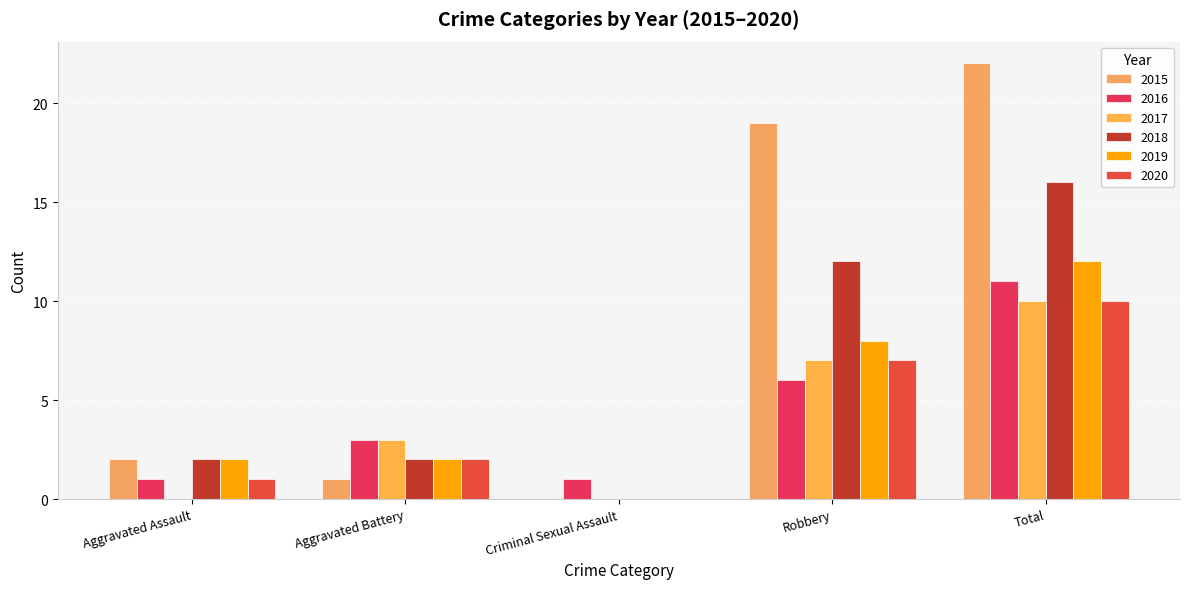

How many groups of bars are there?

5